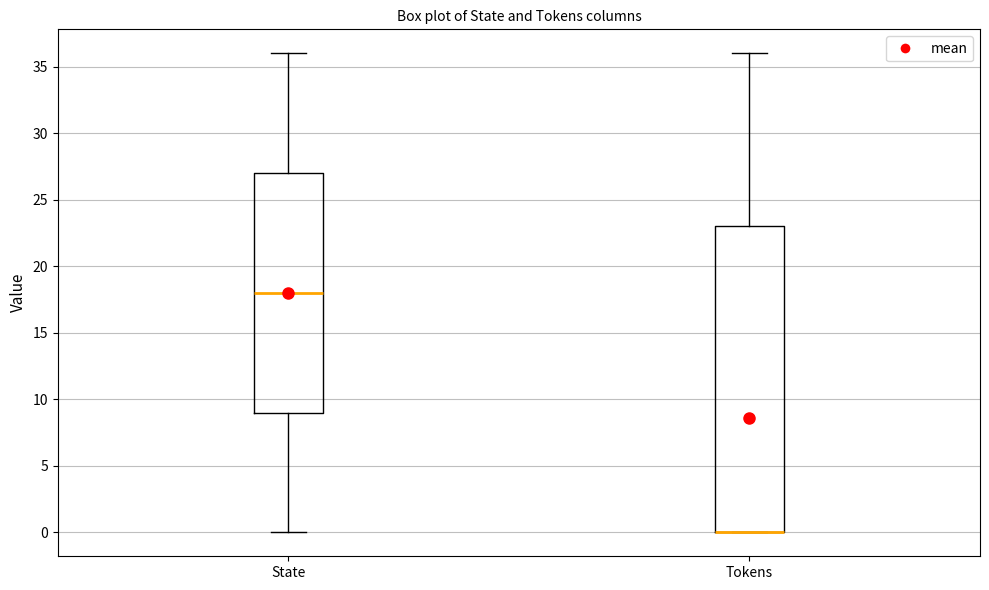

Reading left to right, read every box against the y-axis: the position of its median line, the range the box covers, and the ends of its whiskers. The values are not printed on the chart, so give them approximately, as read against the axis.

State: median 18, box 9 to 27, whiskers 0 to 36
Tokens: median 0 (drawn on the box's lower edge), box 0 to 23, whiskers 0 to 36